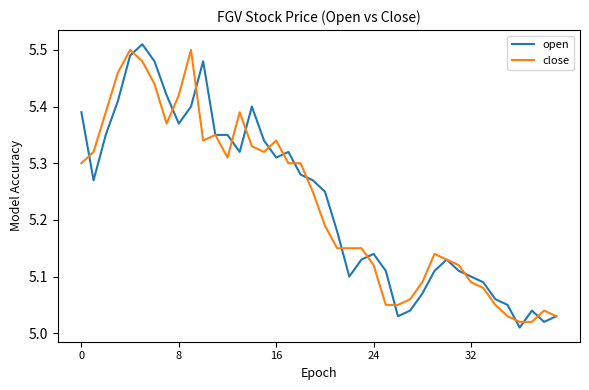

In close, how many points are lower than both neighbors (excluding endpoints)?

4